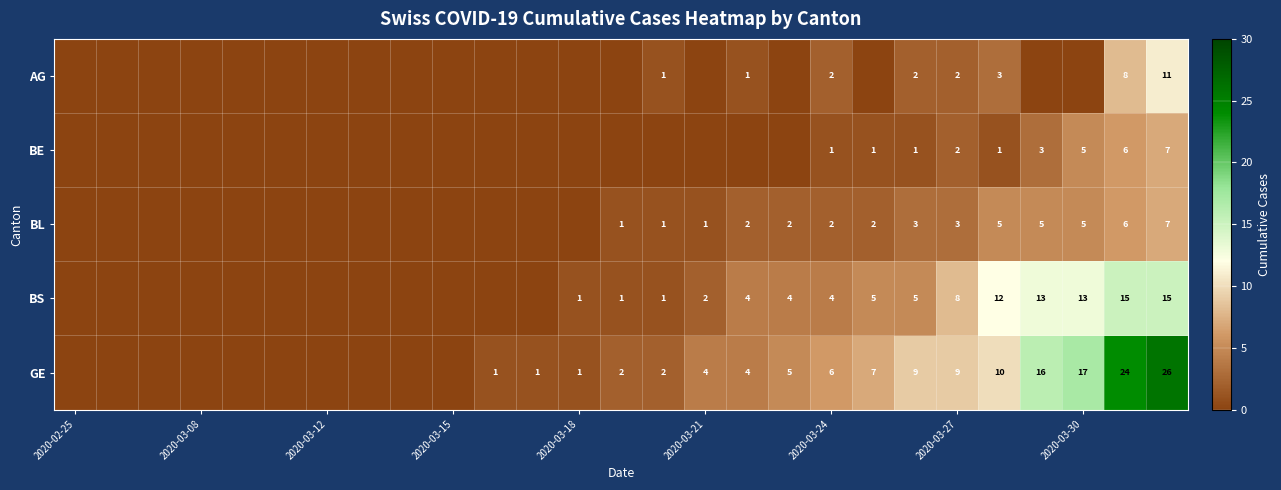

Is it true that AG equals 2 at 2020-03-24?

True